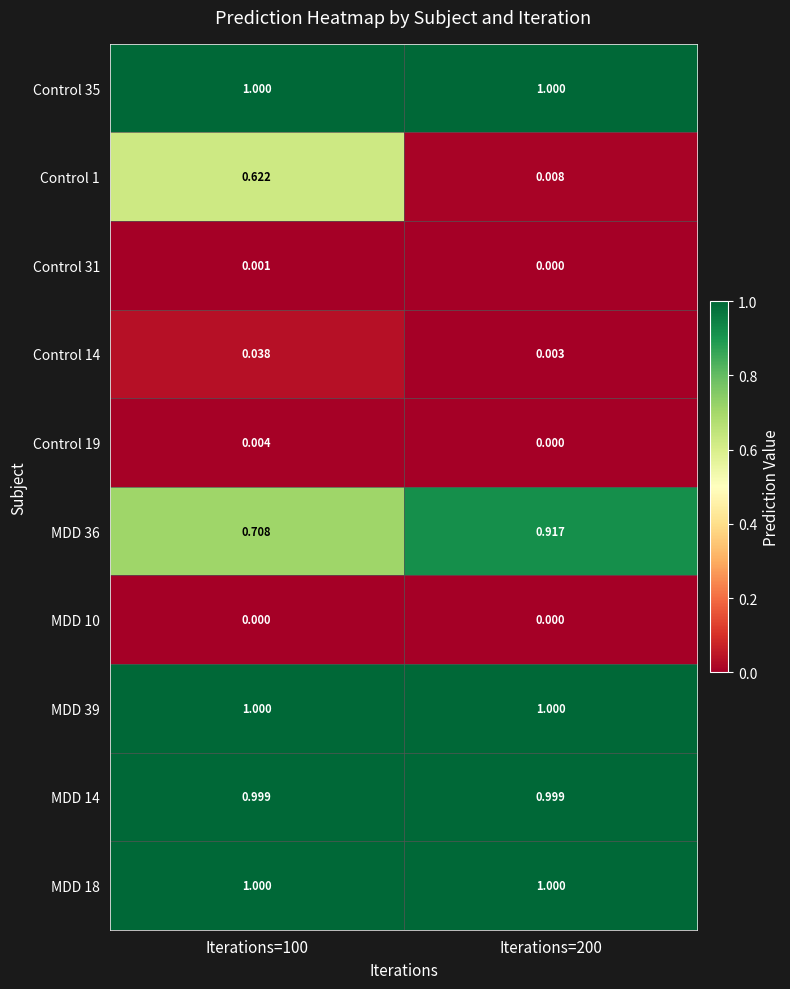

Between Iterations=100 and Iterations=200, which series saw the biggest shift?

Control 1